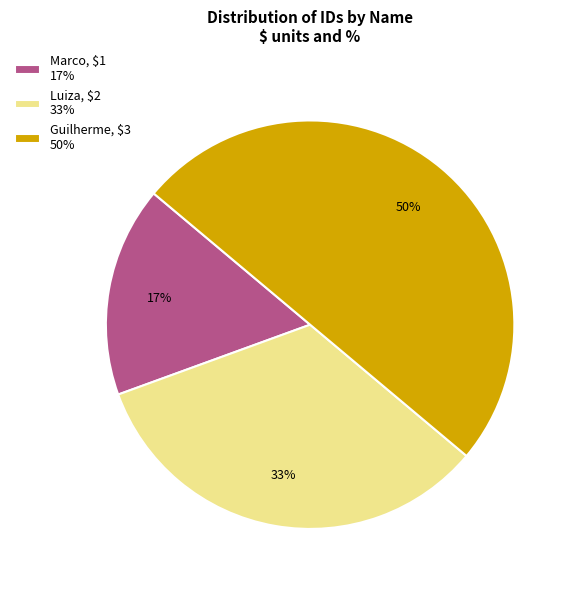

Count the number of slices in the pie.

3